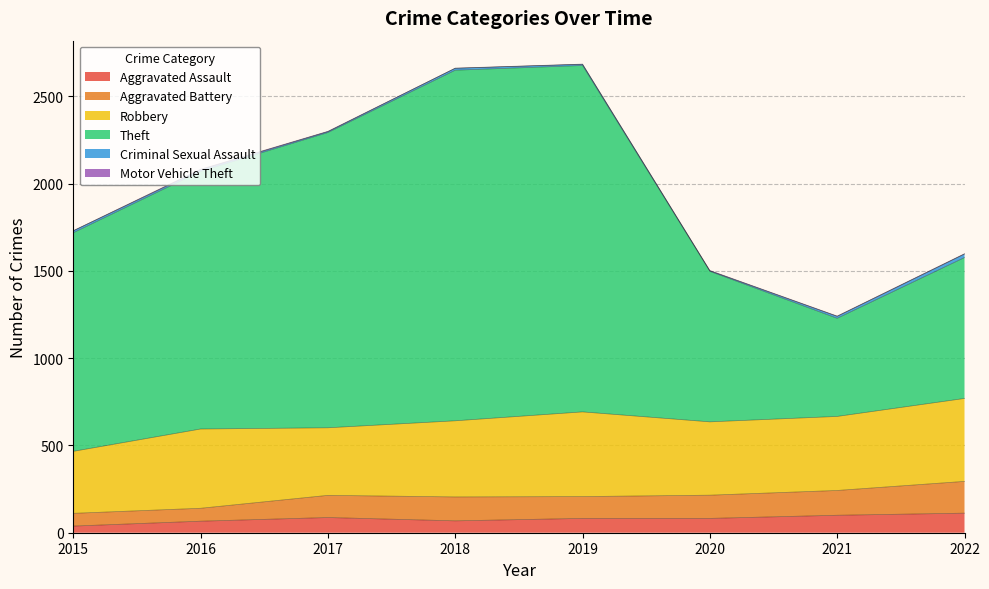

What is the maximum value for Aggravated Assault?

112